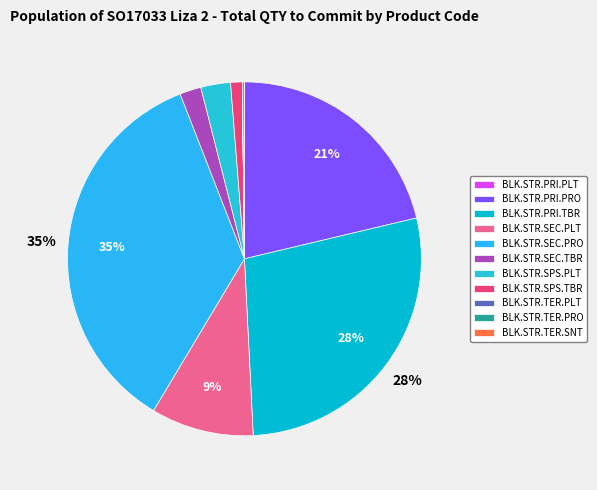

Between BLK.STR.SEC.TBR and BLK.STR.PRI.TBR, which is larger?

BLK.STR.PRI.TBR